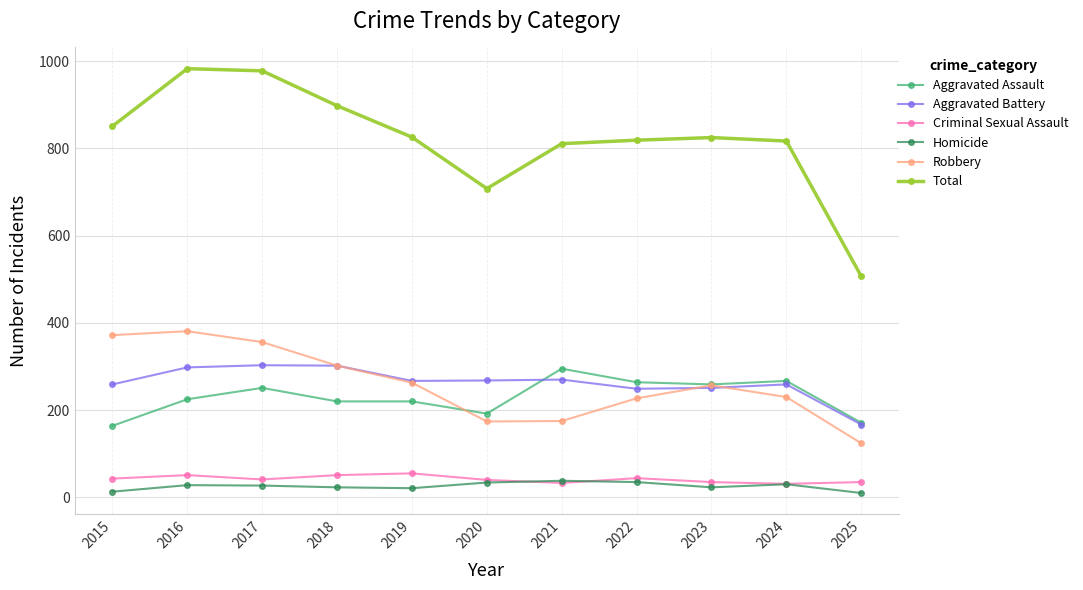

True or false: Aggravated Assault has more than 1 interior local peaks.

True